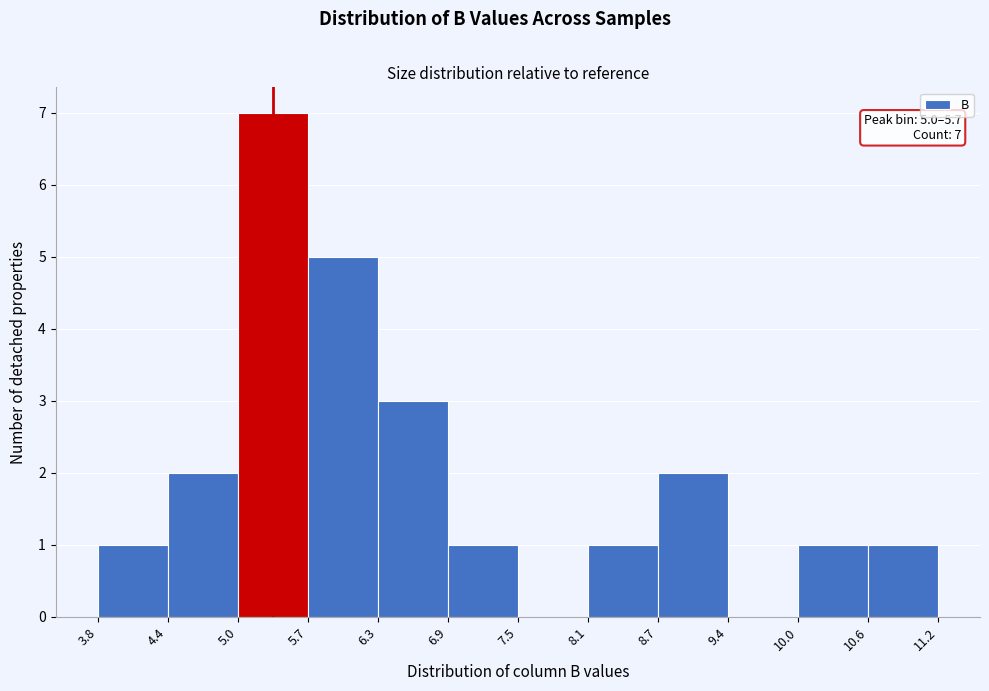

Over which range of the x-axis is the bar tallest?

5.0 to 5.7